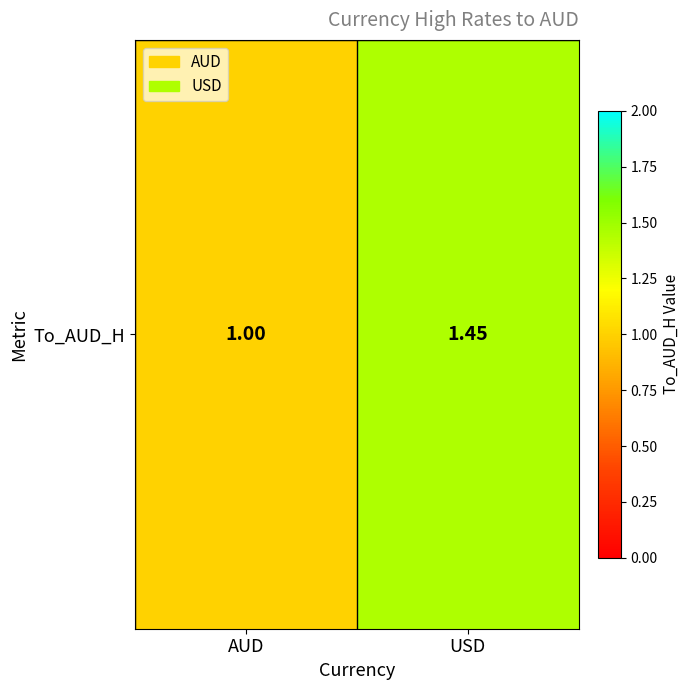

Count the values in the range 1 to 2.

2